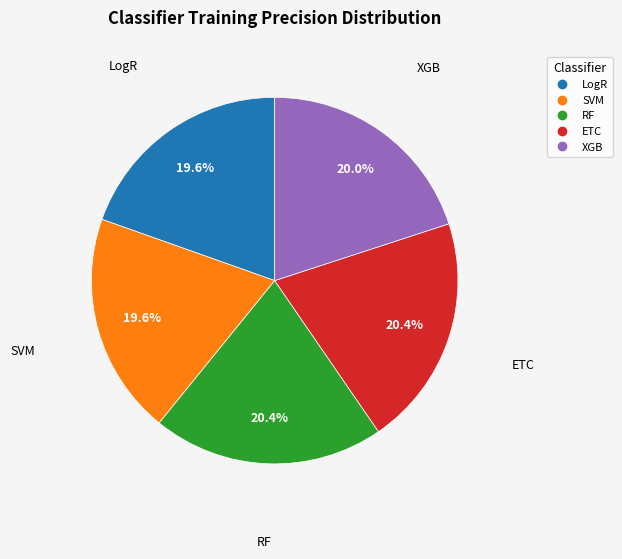

To the nearest percent, what portion does RF represent?

20%